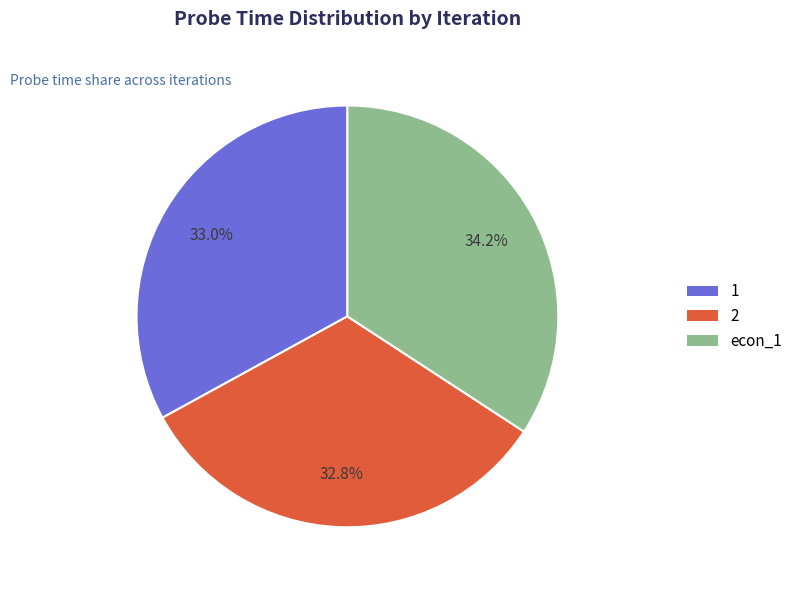

The econ_1 slice represents 34% of the pie. True or false?

True